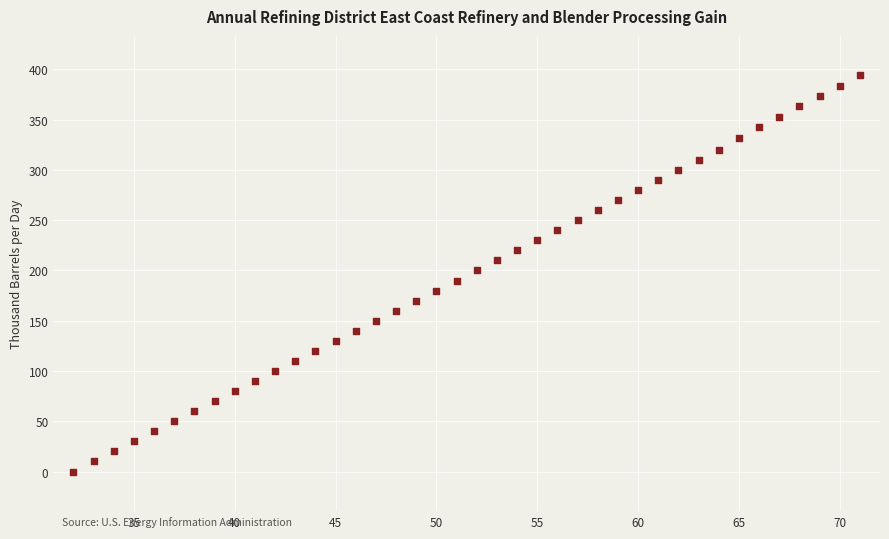

What is the range of Y values (max minus min)?

394